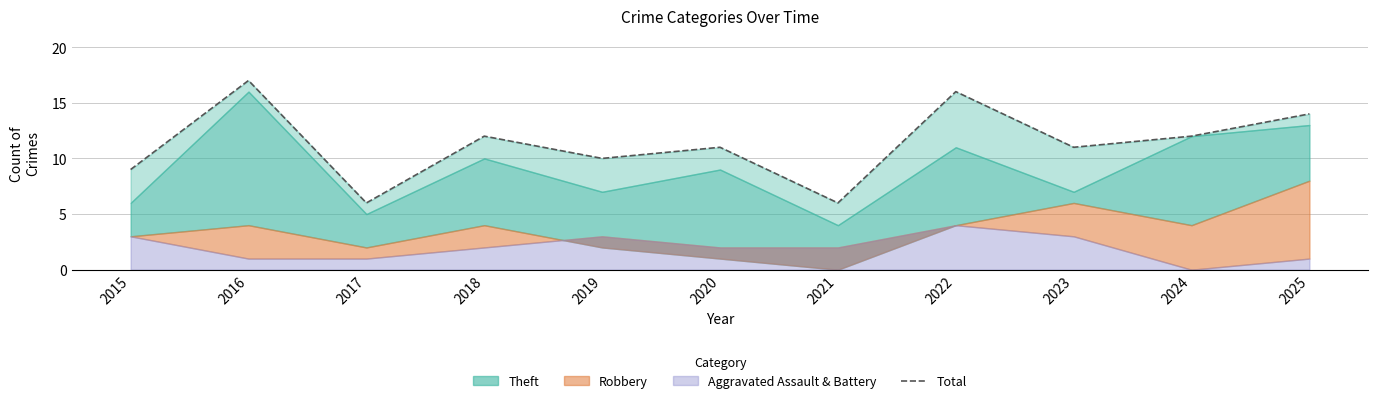

At which category does the data reach its first local valley?

2017